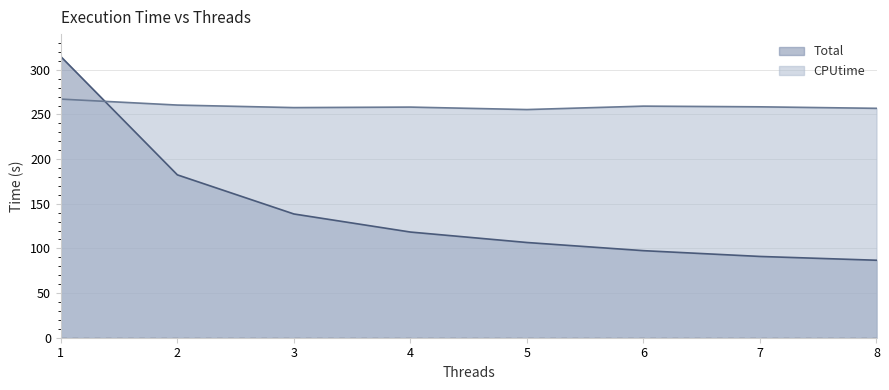

What is the difference between the maximum and minimum values in the CPUtime series?

11.7